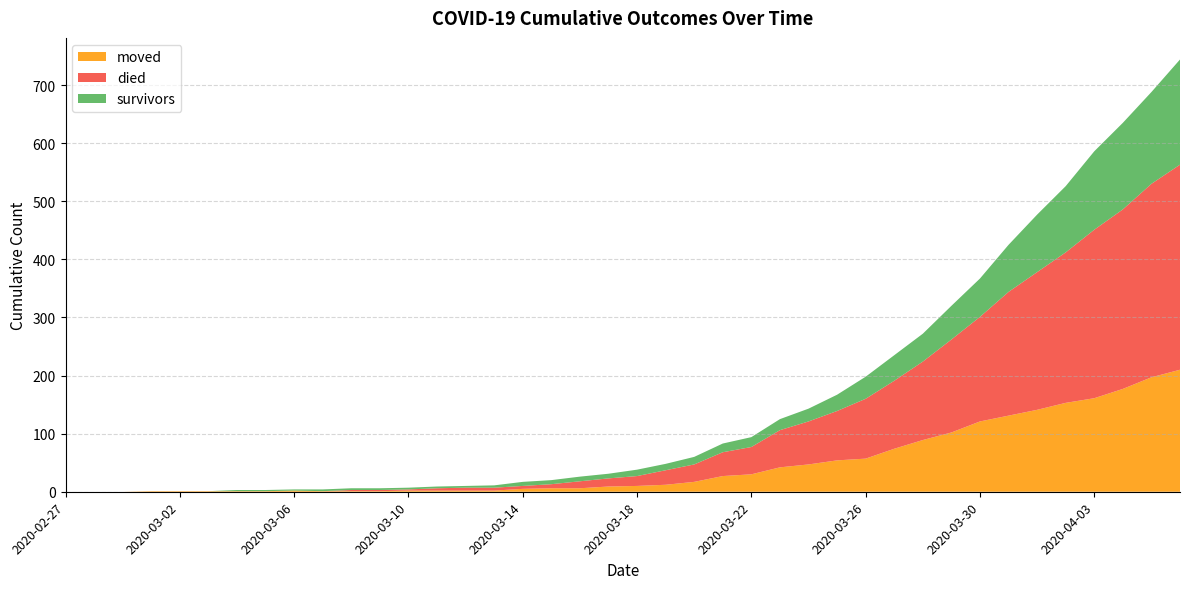

Between 2020-03-05 and 2020-04-03, which series saw the biggest shift?

died